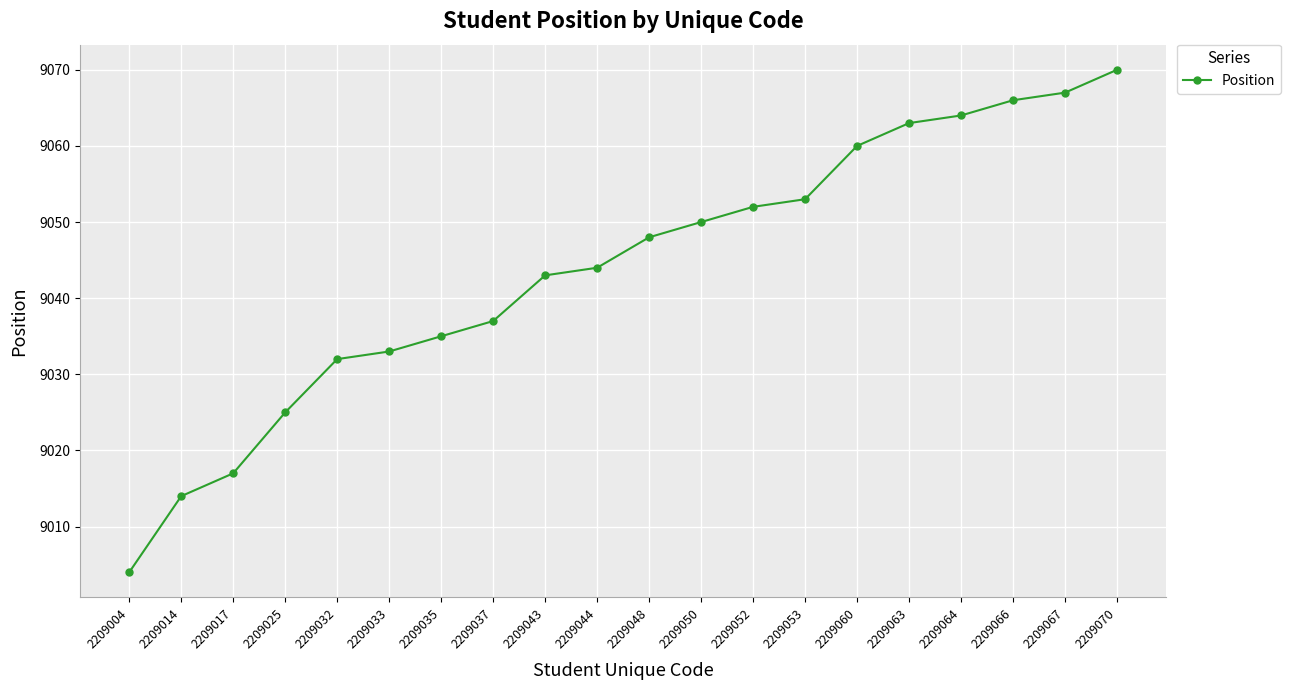

What is the minimum value shown in the chart?

9004